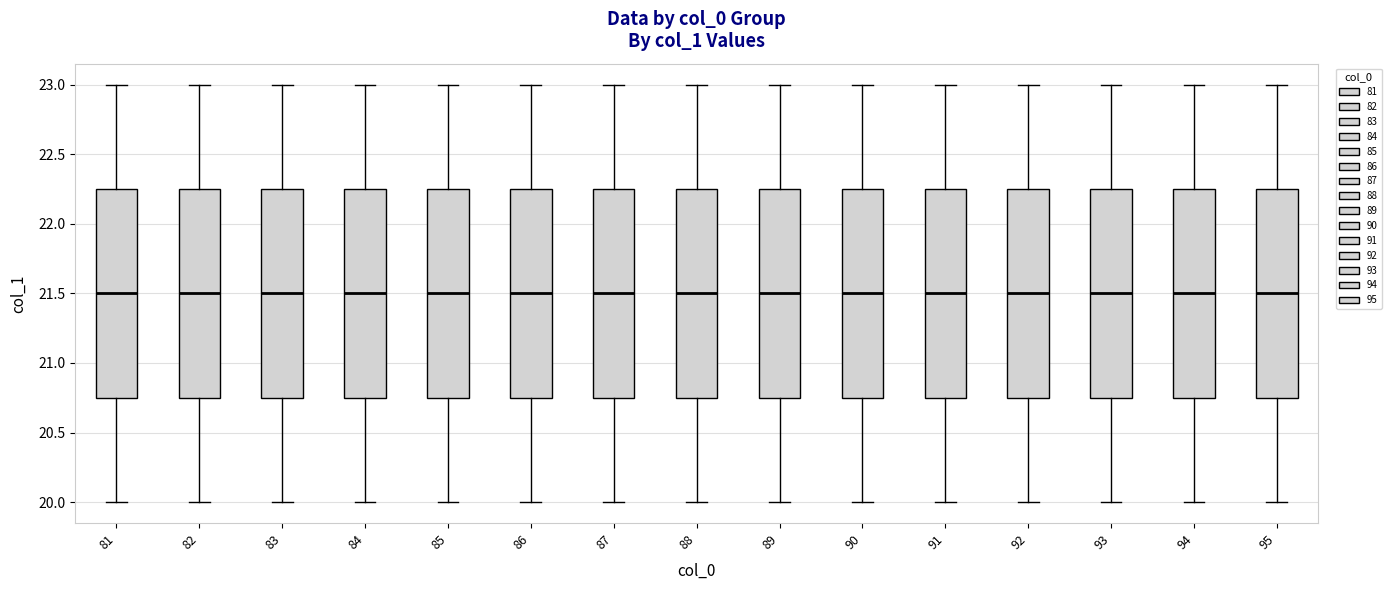

Where does the median line of the box at x = 86 sit on the y-axis? The values are not printed on the chart, so give them approximately, as read against the axis.

21.50